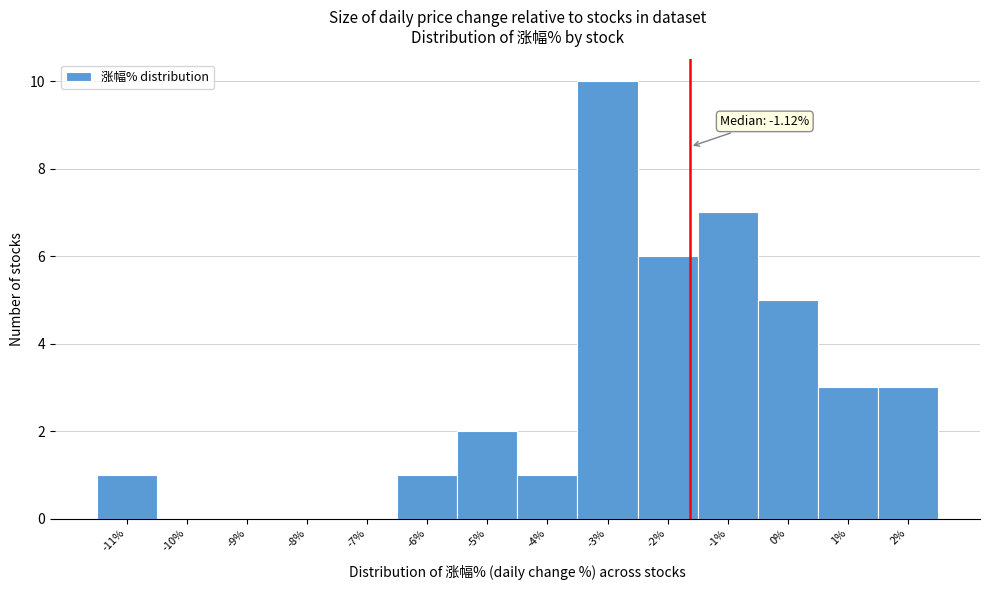

Reading left to right, transcribe all the data shown in this chart.

-11%=1	-10%=0	-9%=0	-8%=0	-7%=0	-6%=1	-5%=2	-4%=1	-3%=10	-2%=6	-1%=7	0%=5	1%=3	2%=3